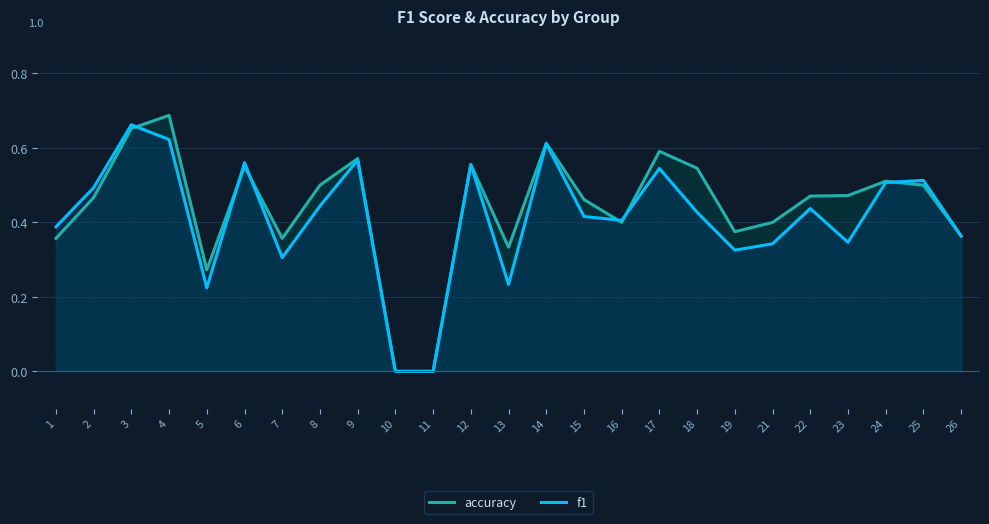

True or false: f1 has a value of 0.6 at 16.

False